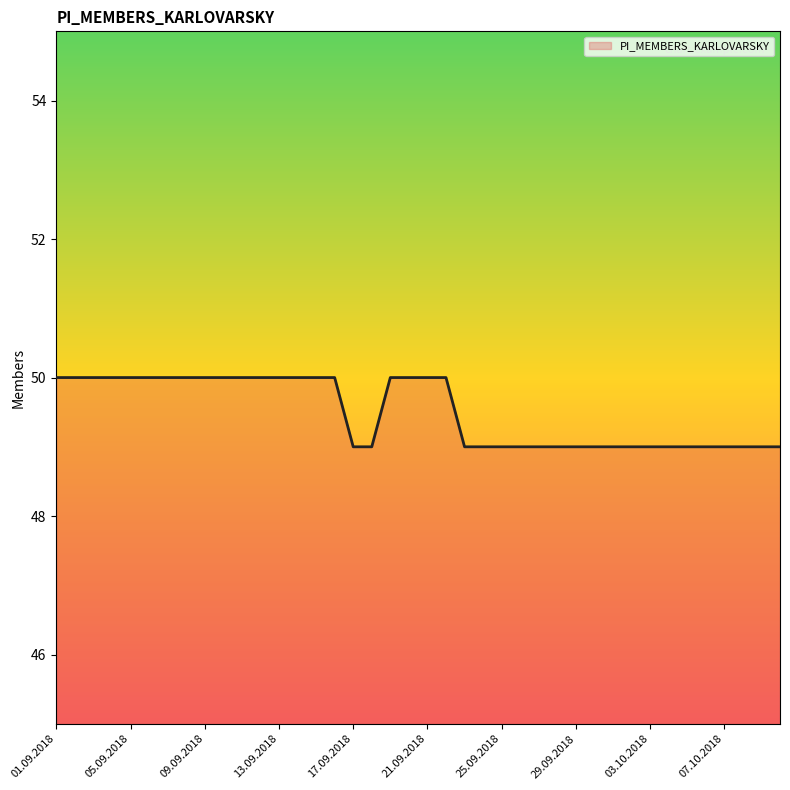

What is the maximum value shown in the chart?

50